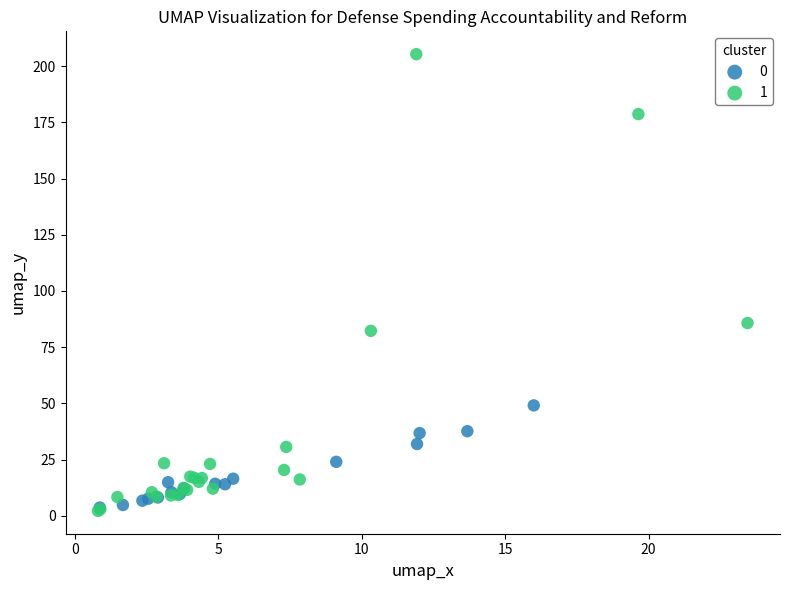

Which series contains the highest Y value?

1